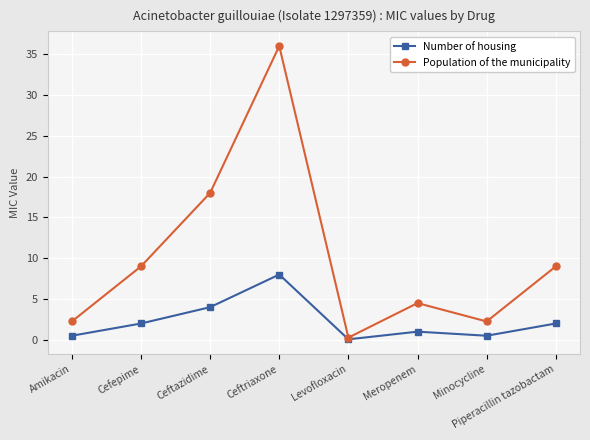

How many interior local peaks does the Number of housing series have?

2